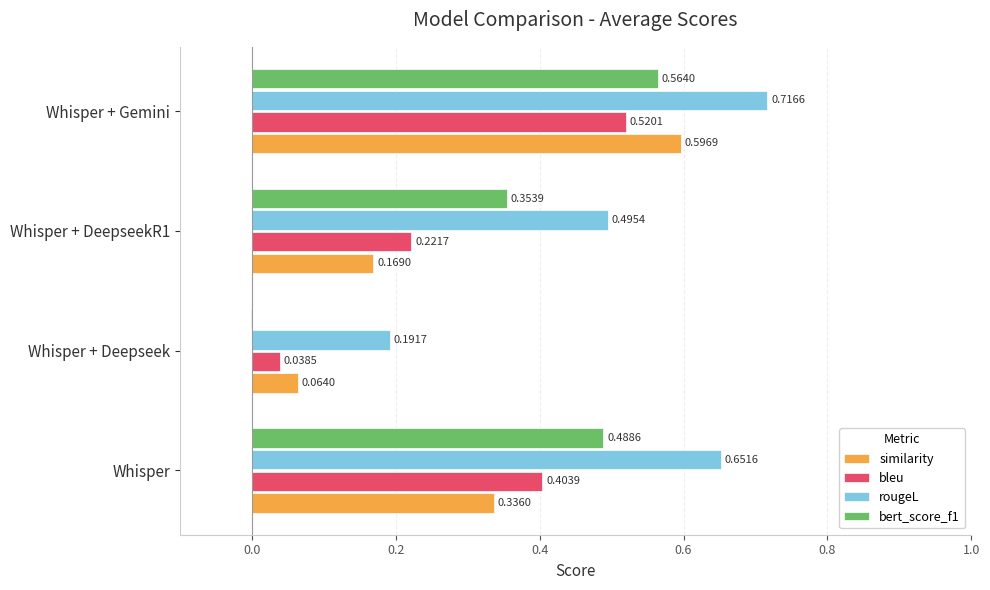

What are all the series names shown in the legend?

similarity, bleu, rougeL, bert_score_f1